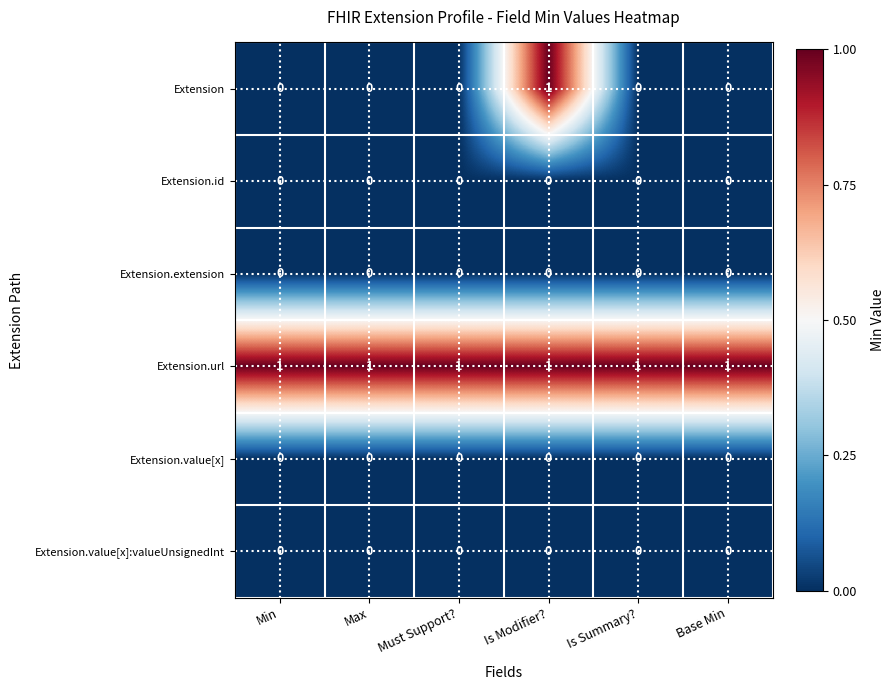

Is it true that Extension.value[x] equals 0 at Must Support??

True